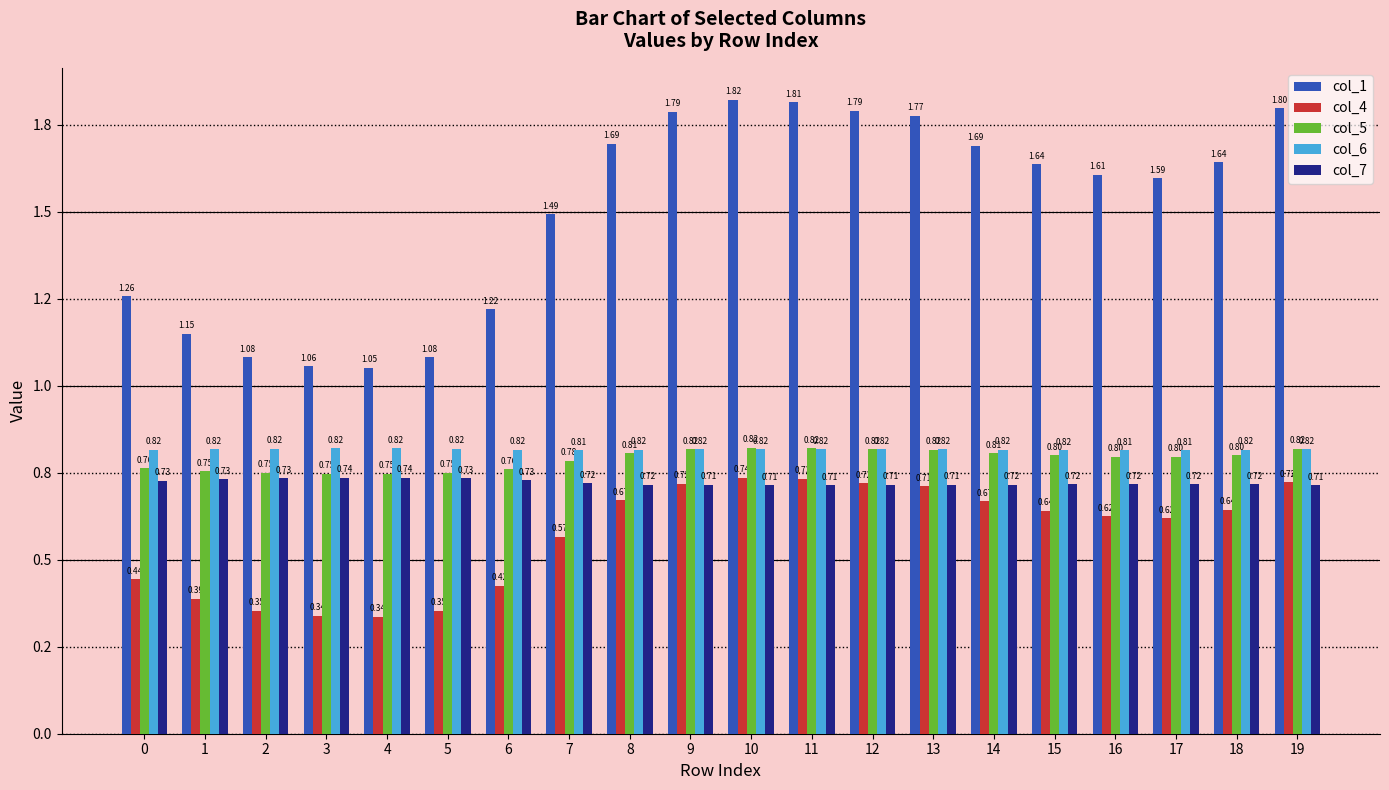

At which category is the sum across all series the highest?

10